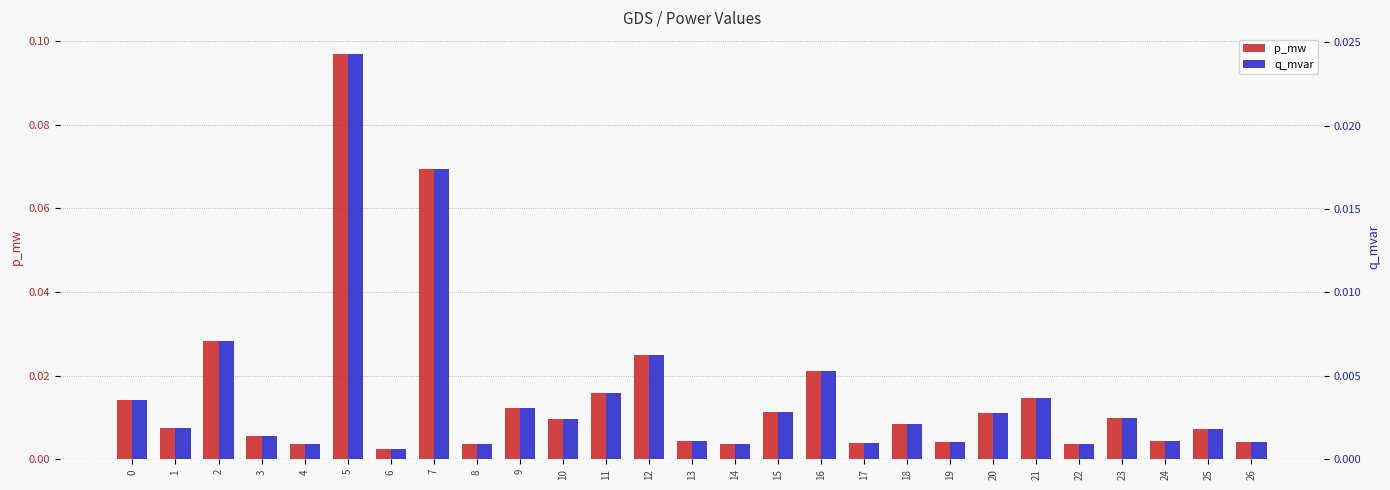

Reading left to right, list all the values displayed in this chart.

p_mw: 0=0.0	1=0.0	2=0.0	3=0.0	4=0.0	5=0.1	6=0.0	7=0.1	8=0.0	9=0.0	10=0.0	11=0.0	12=0.0	13=0.0	14=0.0	15=0.0	16=0.0	17=0.0	18=0.0	19=0.0	20=0.0	21=0.0	22=0.0	23=0.0	24=0.0	25=0.0	26=0.0
q_mvar: 0=0.0	1=0.0	2=0.0	3=0.0	4=0.0	5=0.0	6=0.0	7=0.0	8=0.0	9=0.0	10=0.0	11=0.0	12=0.0	13=0.0	14=0.0	15=0.0	16=0.0	17=0.0	18=0.0	19=0.0	20=0.0	21=0.0	22=0.0	23=0.0	24=0.0	25=0.0	26=0.0